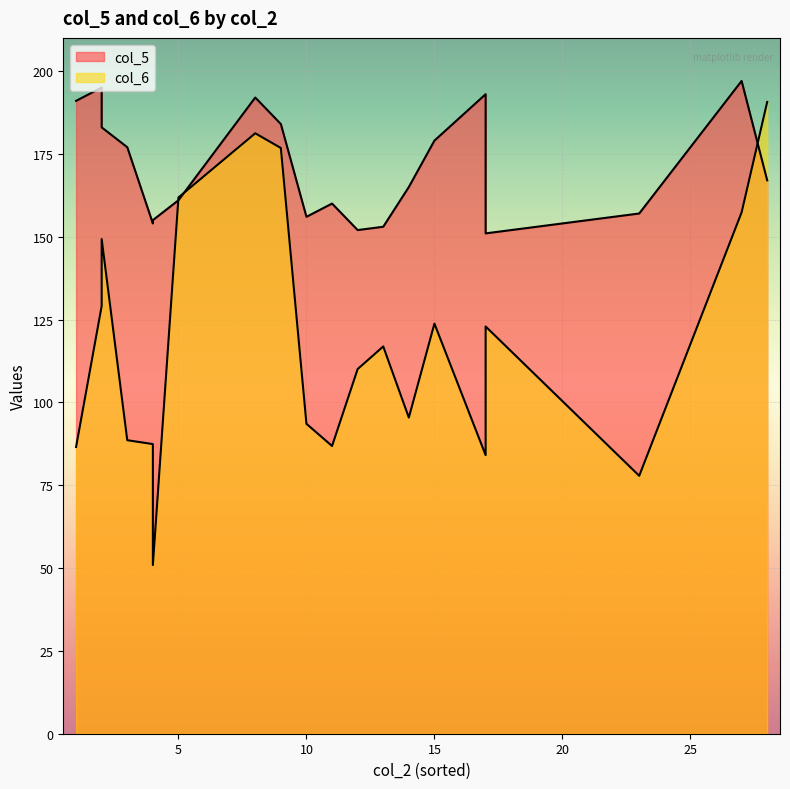

How many lines are shown in the chart?

2